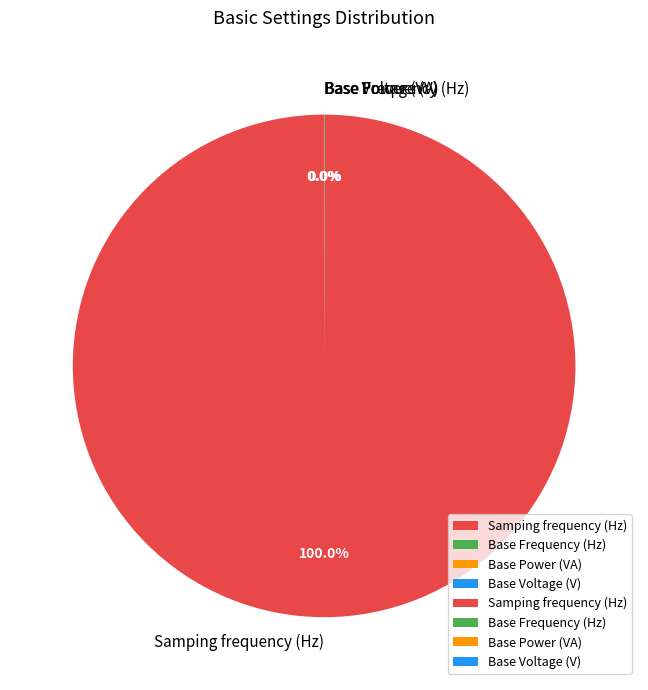

What is the largest slice in the pie chart?

Samping frequency (Hz)